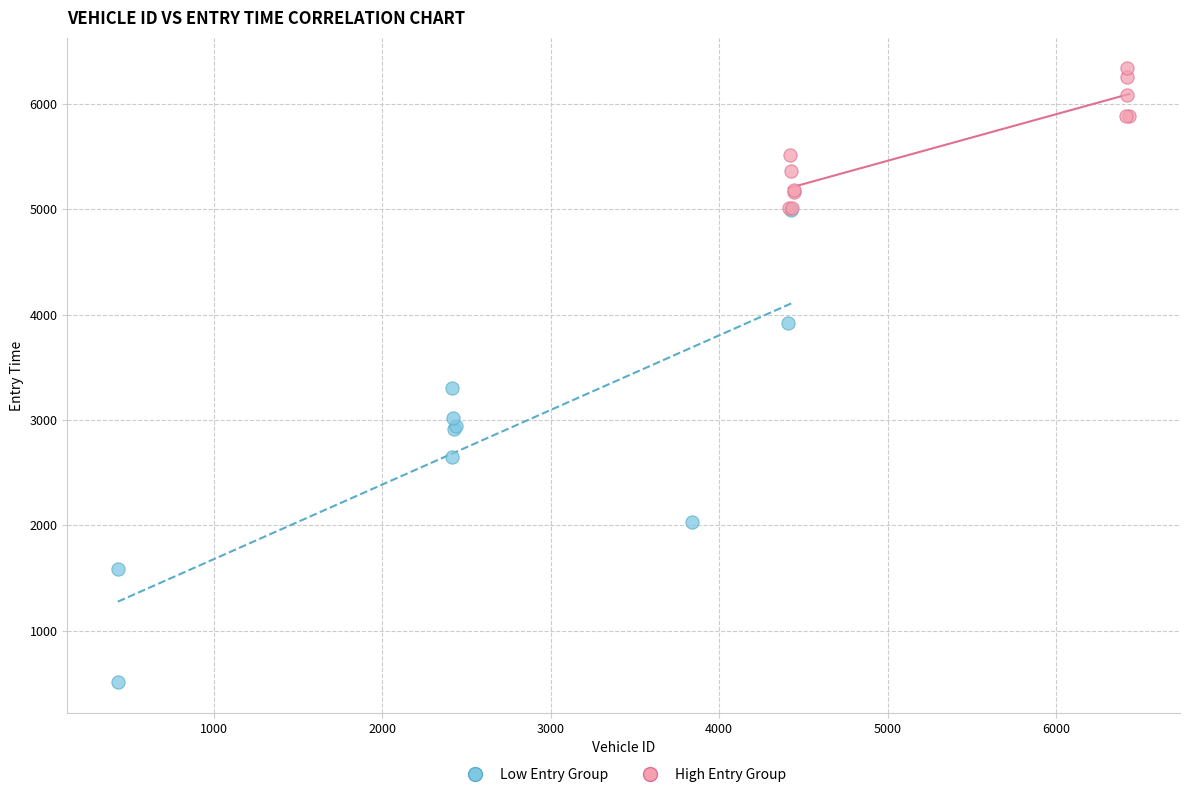

Which series has the largest Y range (max minus min)?

Low Entry Group